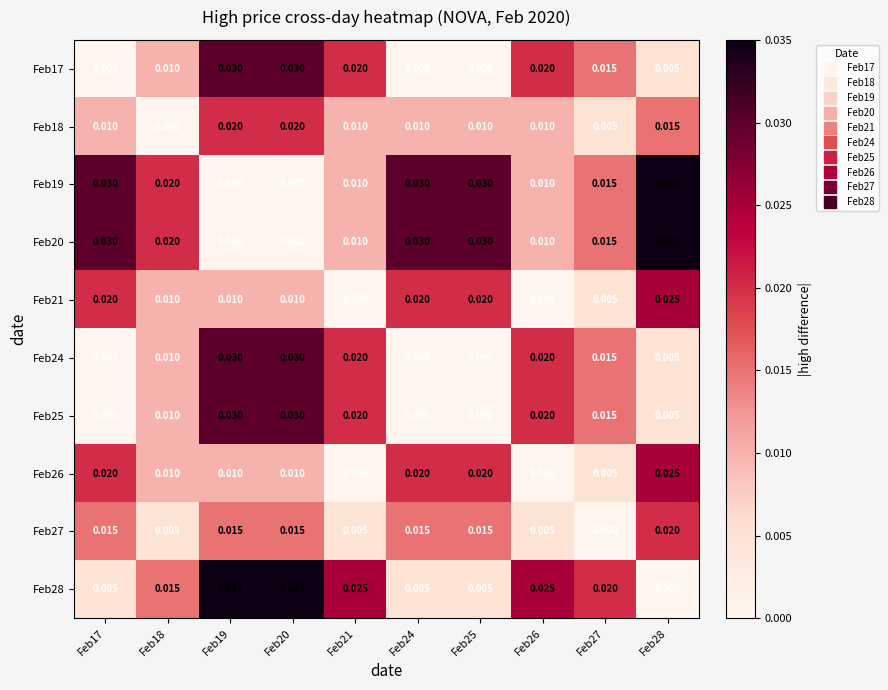

How many data points in Feb24 are above 0?

7